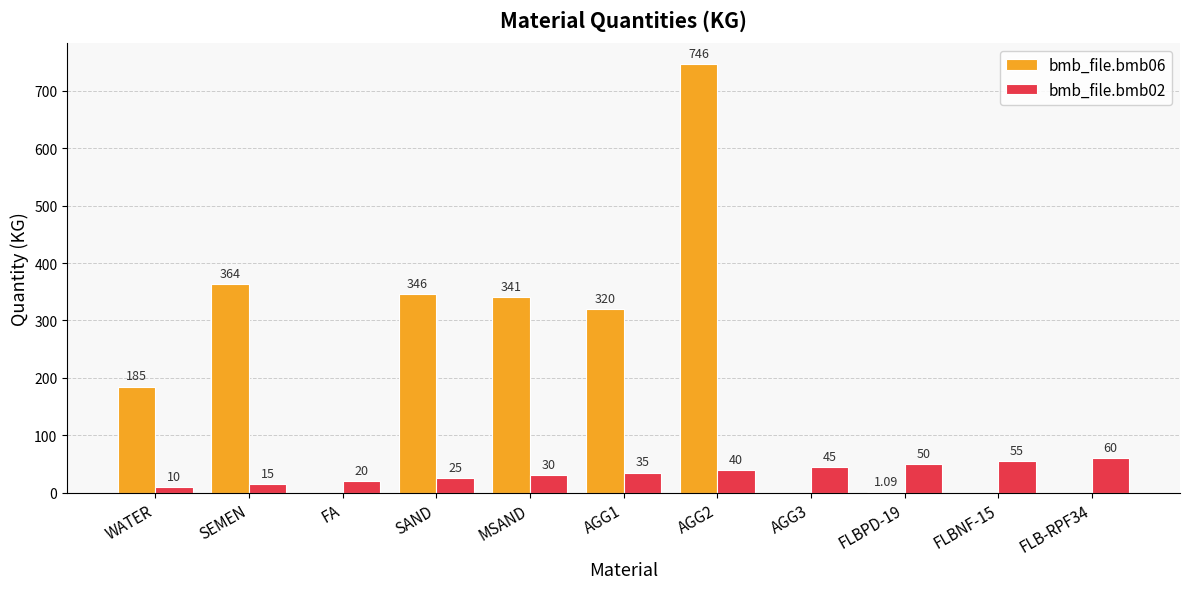

At which category is the sum across all series the highest?

AGG2